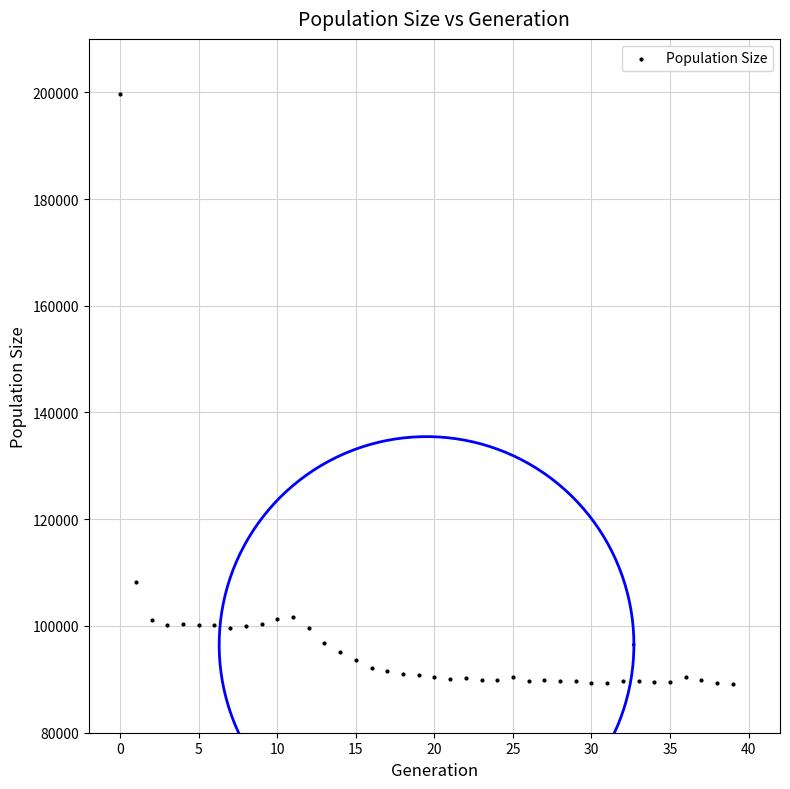

What Y value in the scatter plot is closest to 144403?

108296